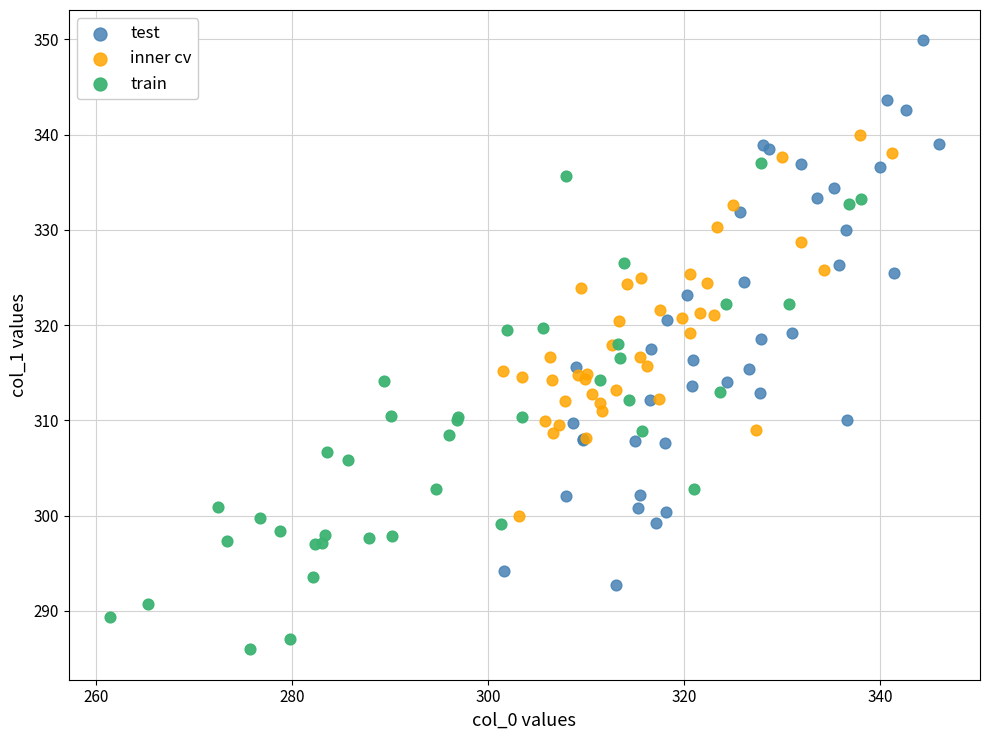

What are all the series names shown in the legend?

test, inner cv, train